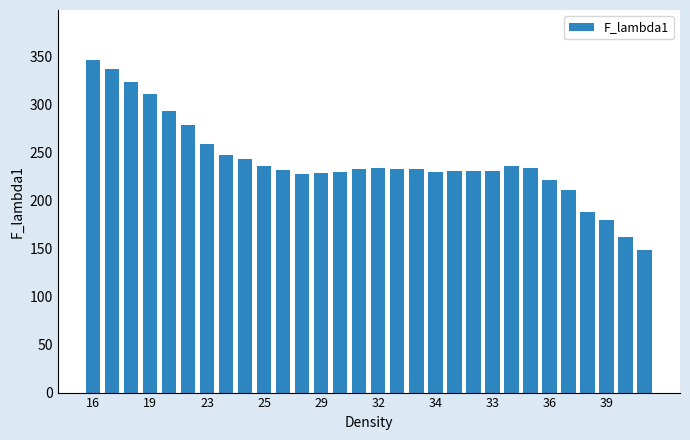

What is the smallest value displayed?

148.5